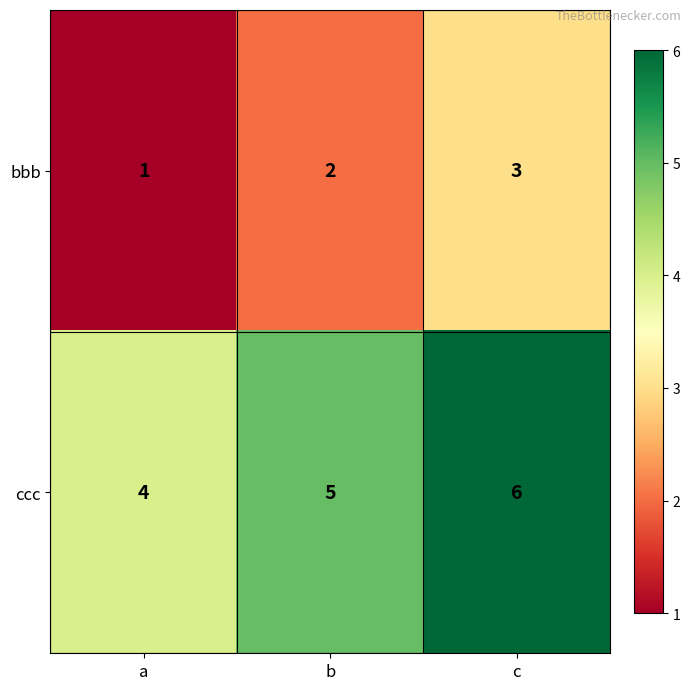

Rank the series by their average value, from lowest to highest.

bbb, ccc